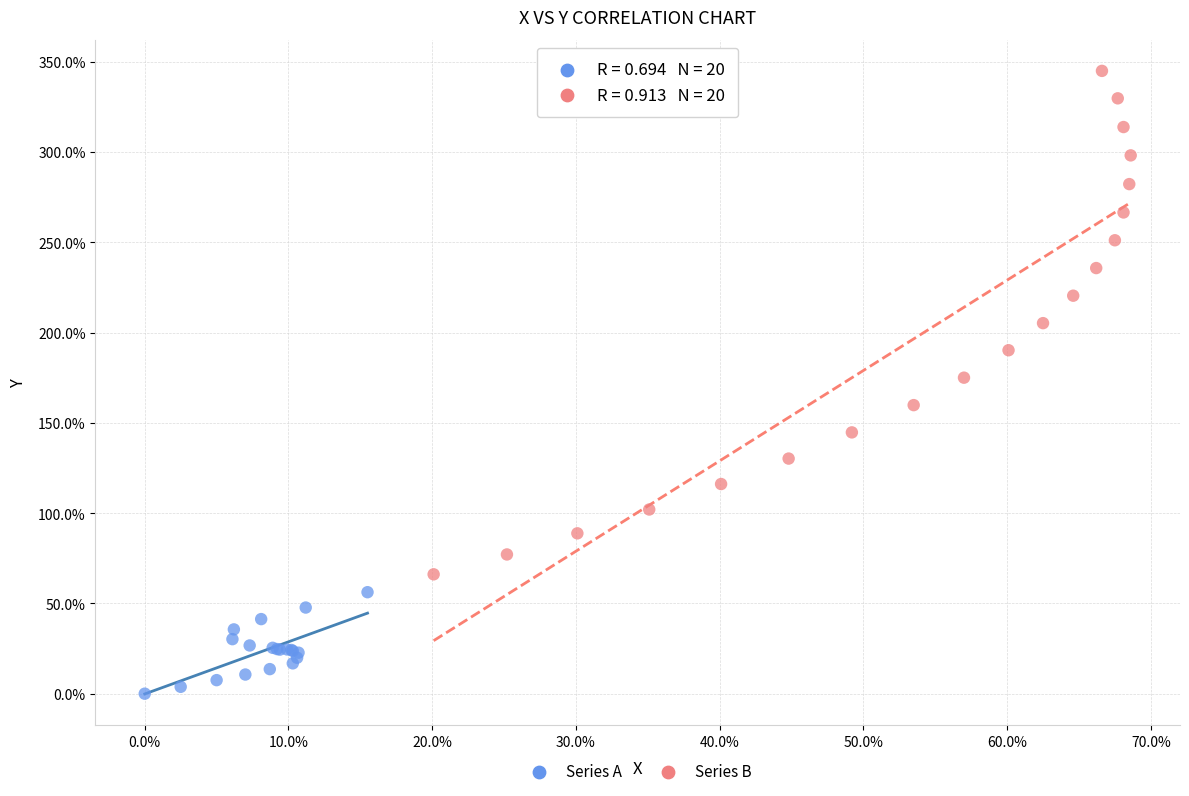

Which series reaches the minimum Y coordinate?

Series A